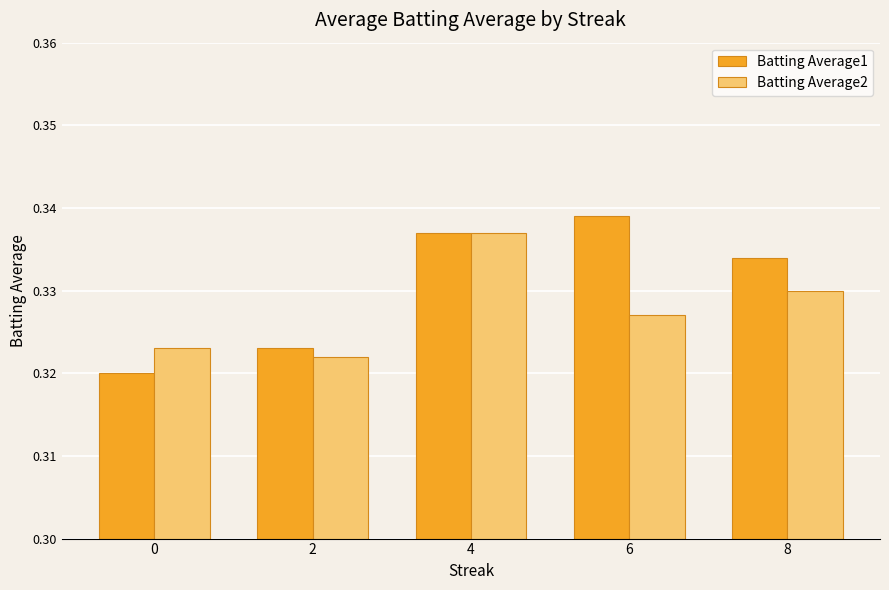

The value of Batting Average1 at 4 is 0.5. True or false?

False